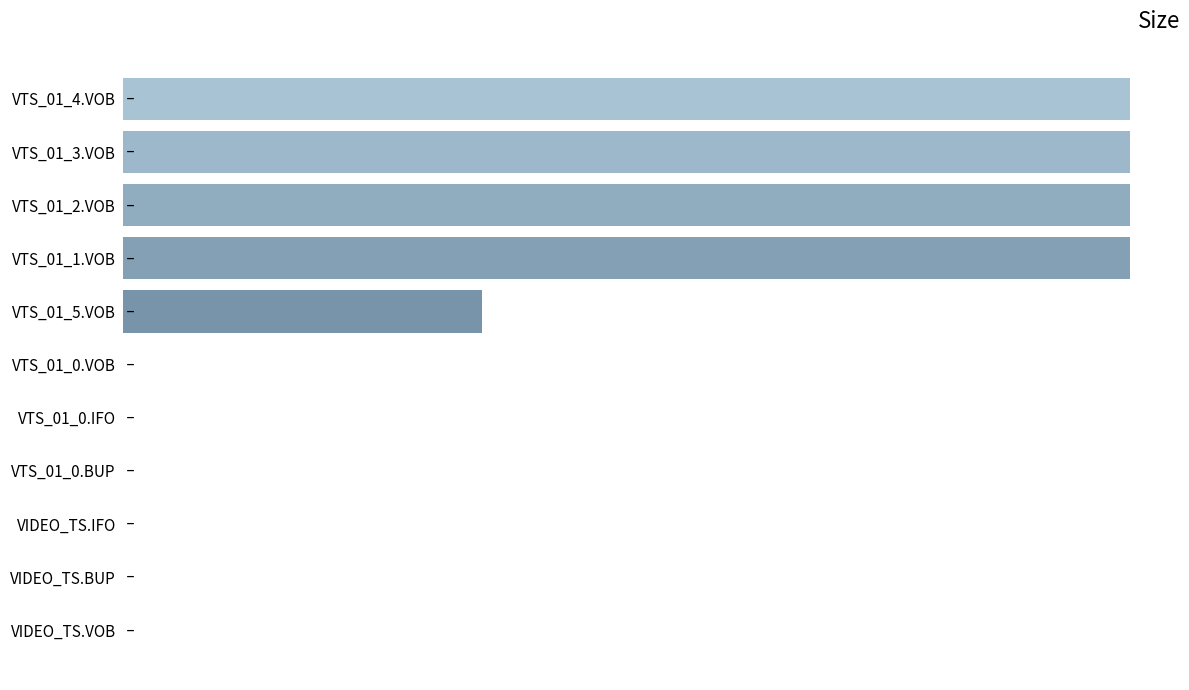

How many bars are there in total?

11